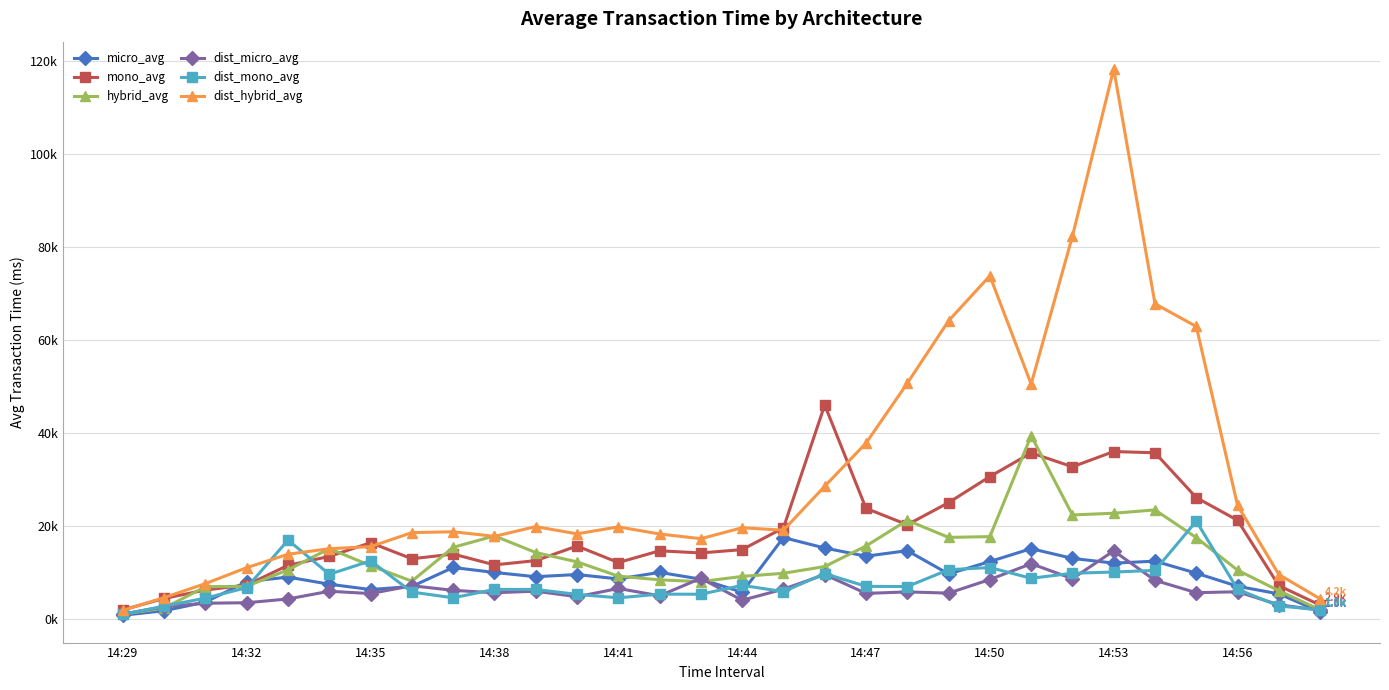

Is this an area chart (filled region under the line)?

No